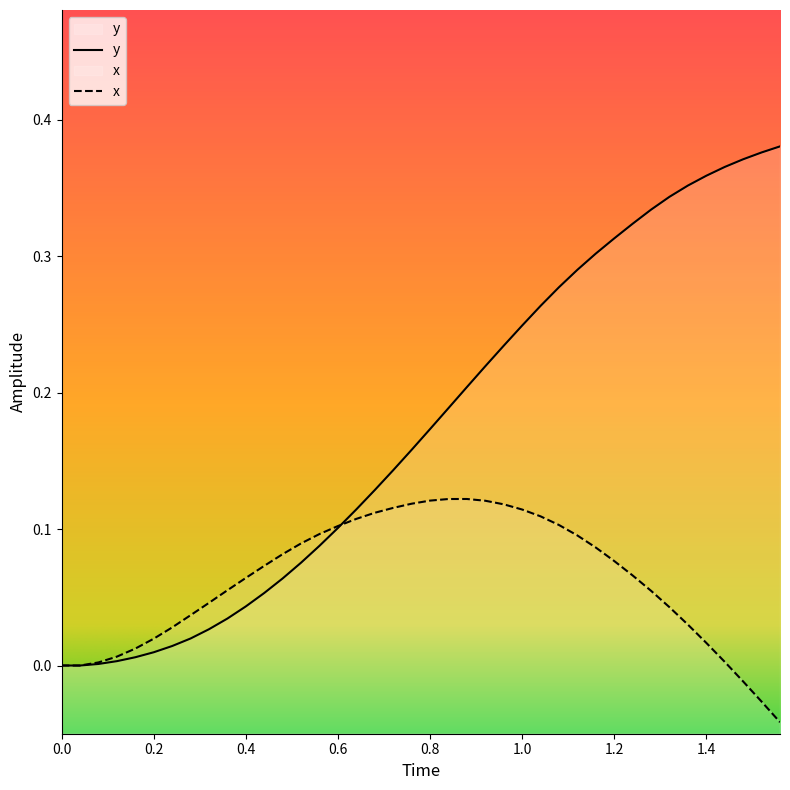

Which series has the widest spread of values?

y